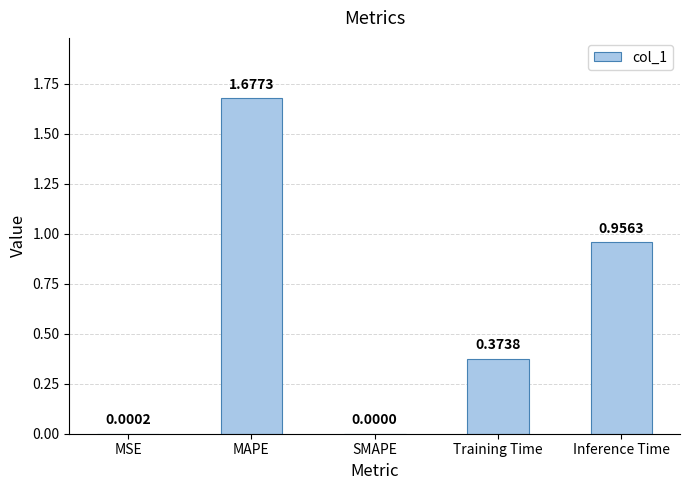

Which label corresponds to the largest value in the chart?

MAPE